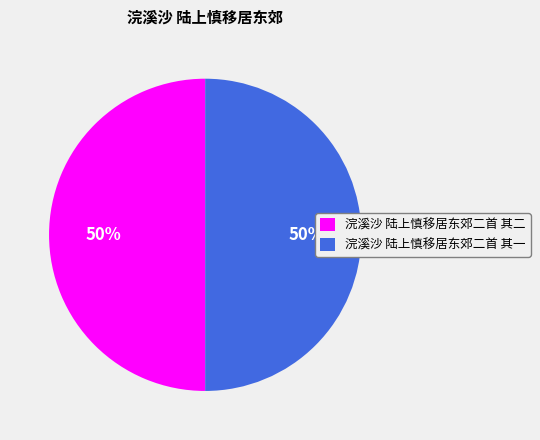

Approximately how many times larger is the value at 浣溪沙 陆上慎移居东郊二首 其二 compared to 浣溪沙 陆上慎移居东郊二首 其一?

1.0